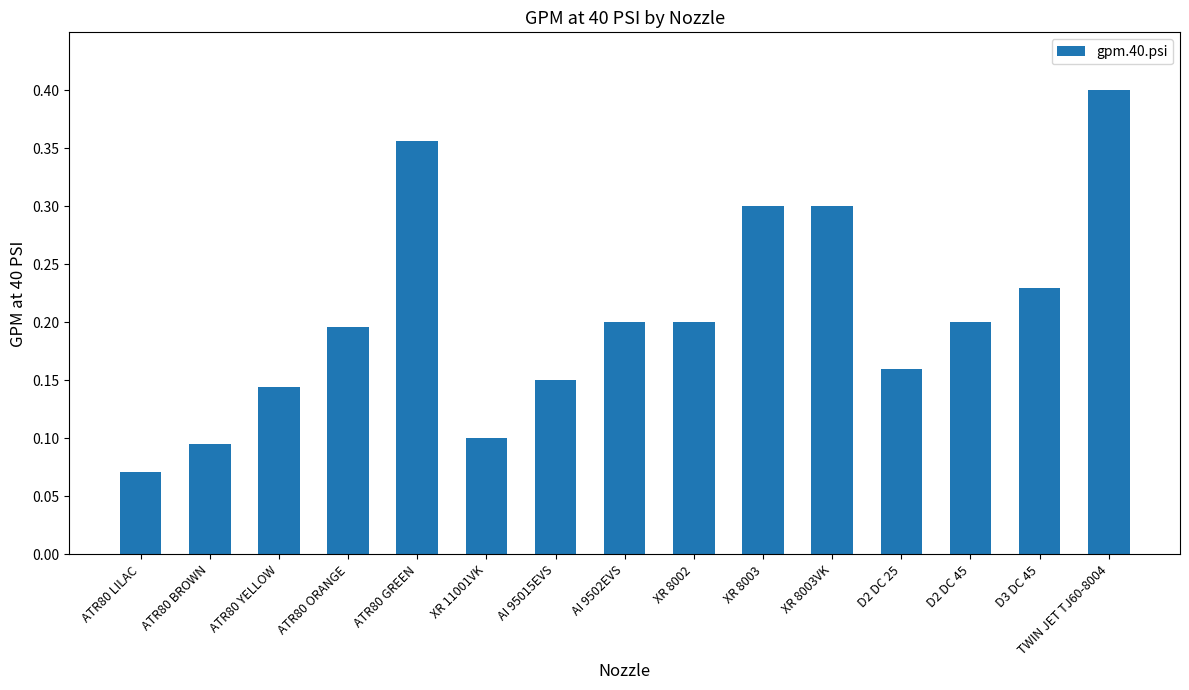

Where is the data nearest to the value 0?

ATR80 LILAC